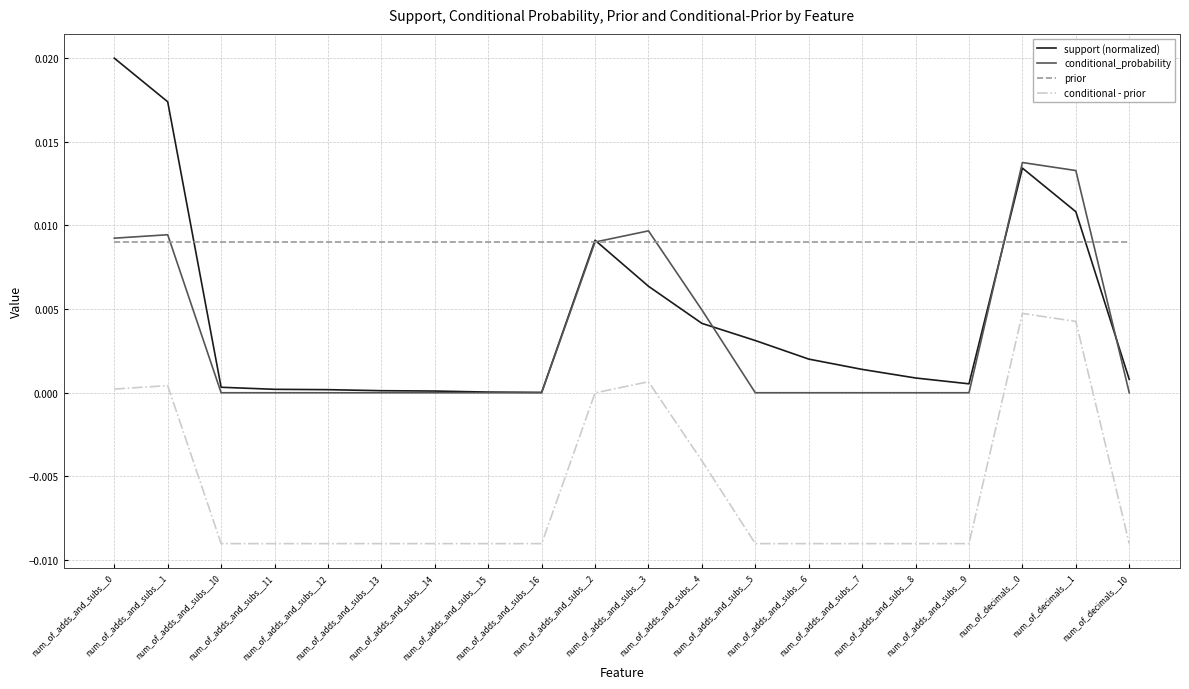

The conditional_probability series shows 0.0 at num_of_adds_and_subs__6. True or false?

True